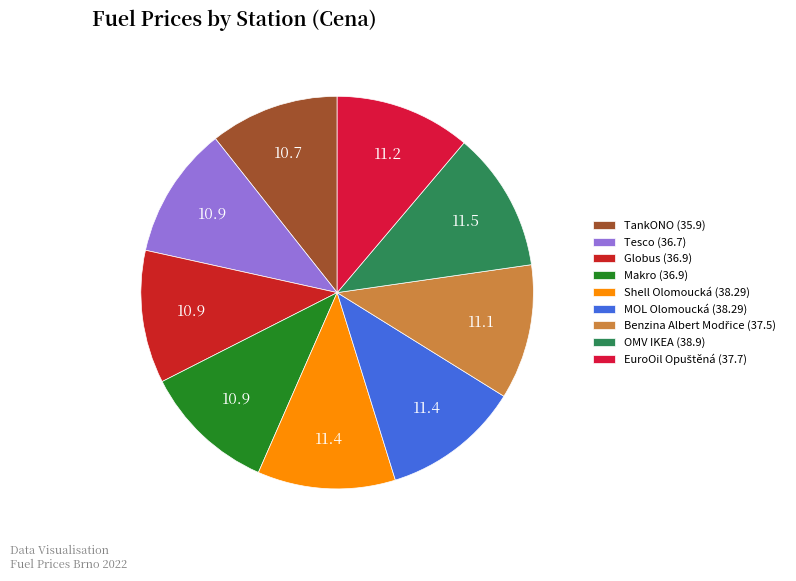

What is the smallest slice in the pie chart?

TankONO